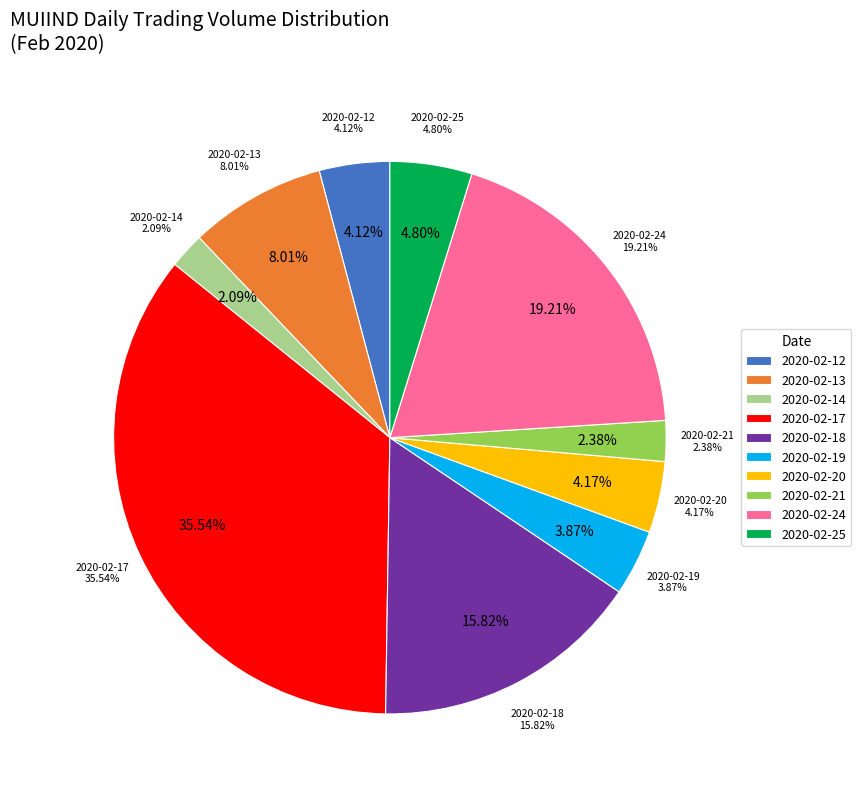

Is it true that 2020-02-19 is 16% of the pie?

False